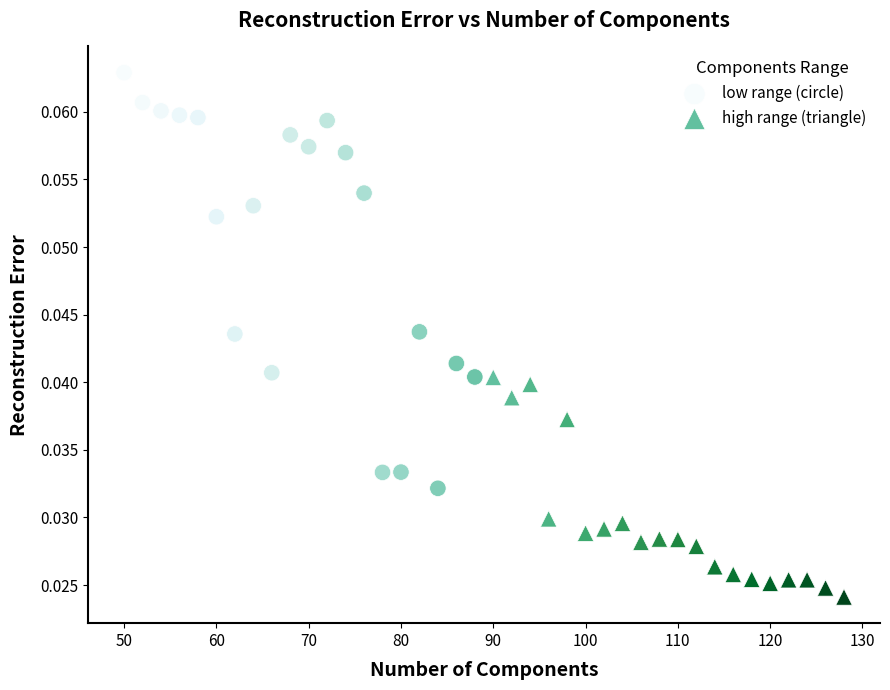

Which series has the widest spread of Y values?

low range (circle)